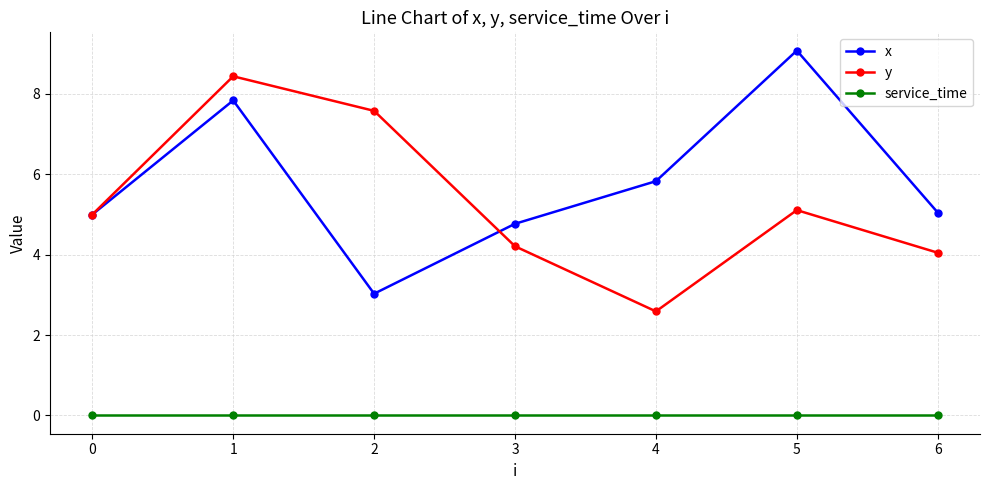

The value of x at 1 is 7.8. True or false?

True